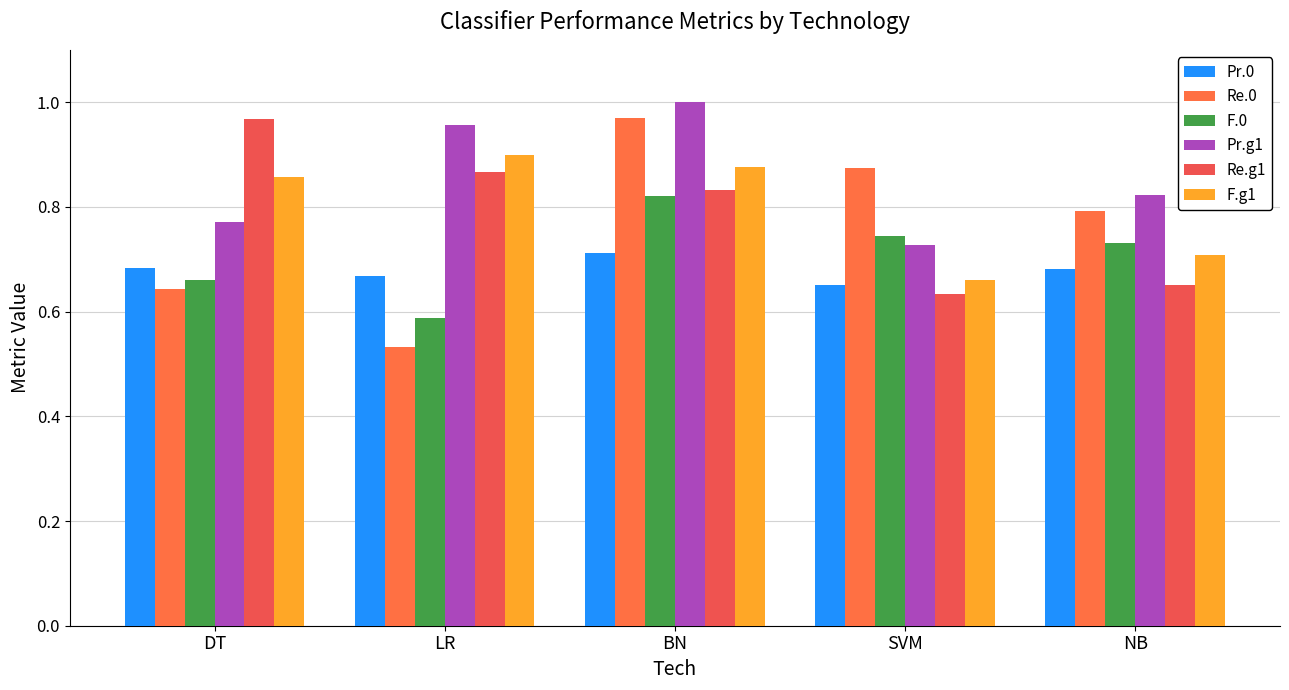

Is the value of F.0 at BN greater than the value of Pr.0 at BN?

Yes